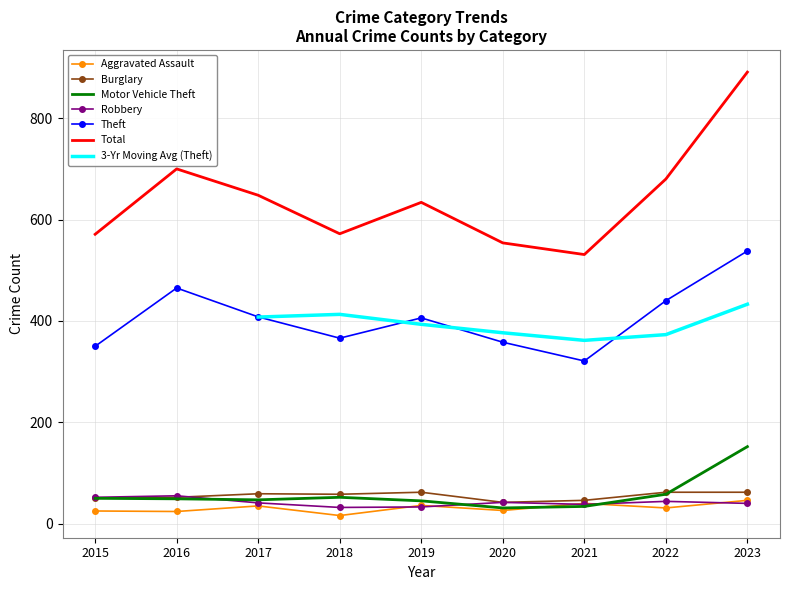

True or false: Aggravated Assault has more than 2 interior local peaks.

True